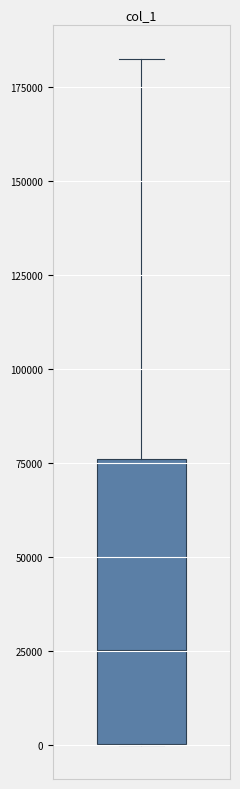

Read this box plot against the y-axis: the position of the median line, the range covered by the box, and the ends of both whiskers. The values are not printed on the chart, so give them approximately, as read against the axis.

median 25000, box 0 to 75000, whiskers 0 to 180000